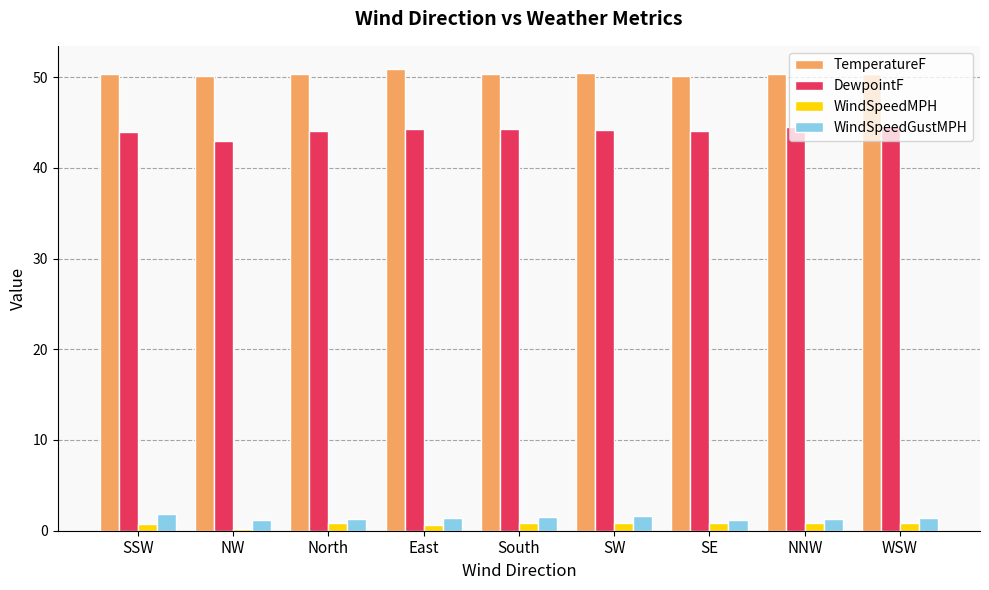

The WindSpeedGustMPH series shows 1.8 at SSW. True or false?

True